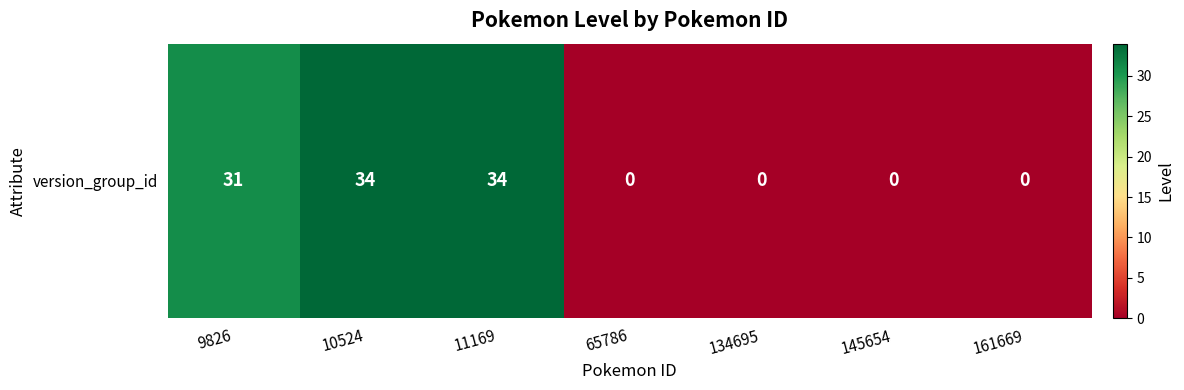

What is the difference between the second highest and second lowest values?

34